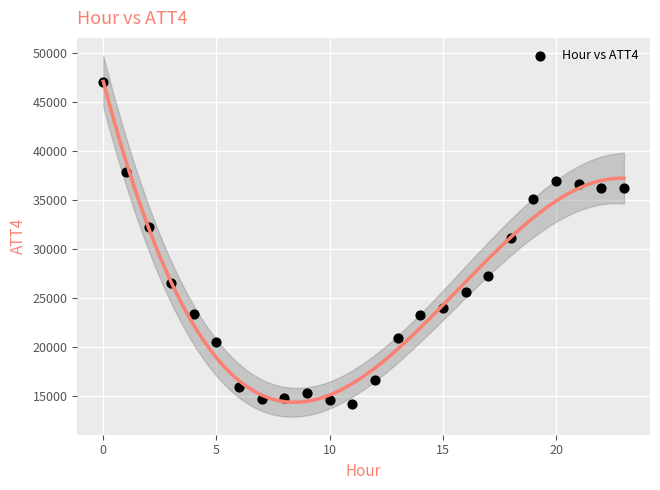

What Y value in the scatter plot is closest to 30650?

31100